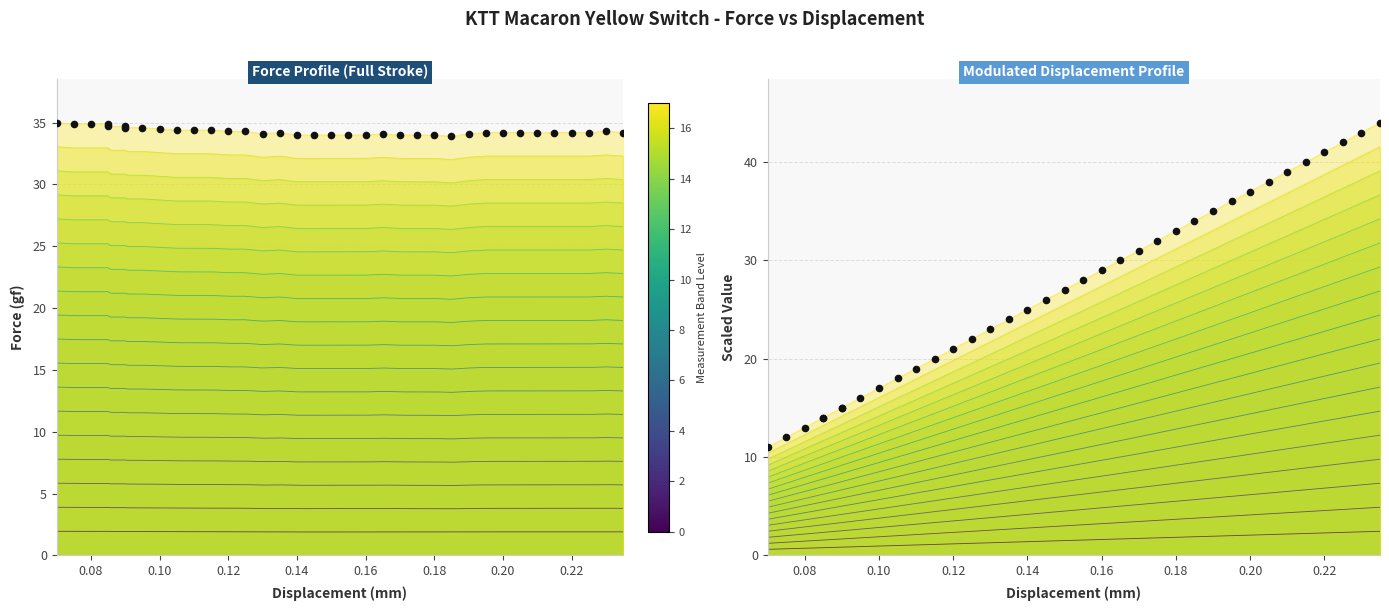

Is the value of Force (gf) at 83 greater than the value of Mod Dis (mm) at 109?

Yes